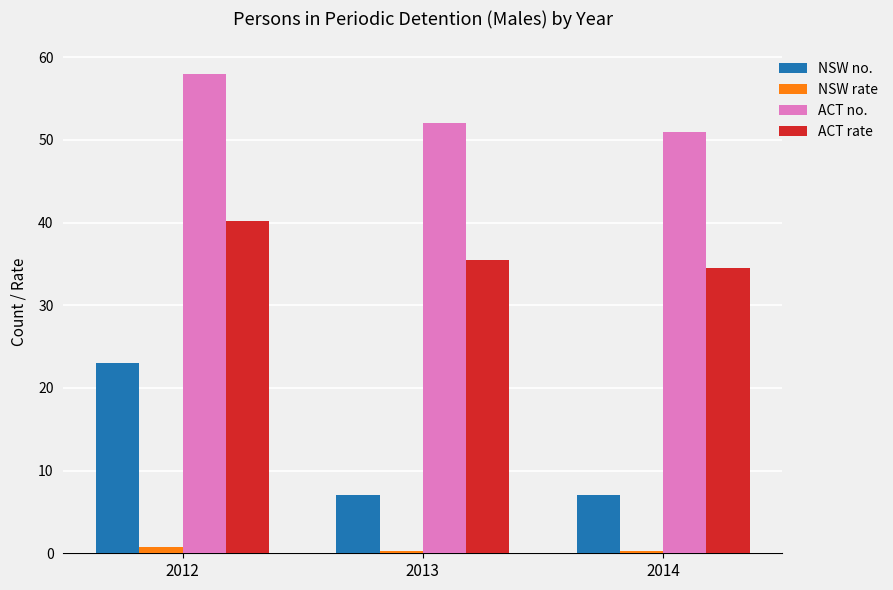

Is it true that NSW no. equals 7.0 at 2013?

True